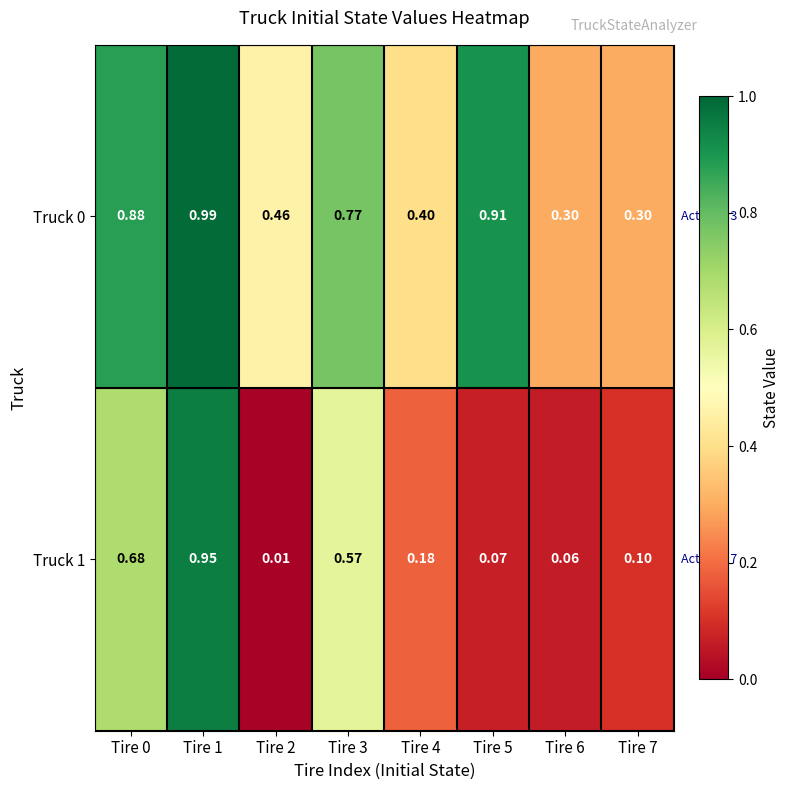

Is the value of Truck 0 at Tire 3 greater than the value of Truck 1 at Tire 1?

No